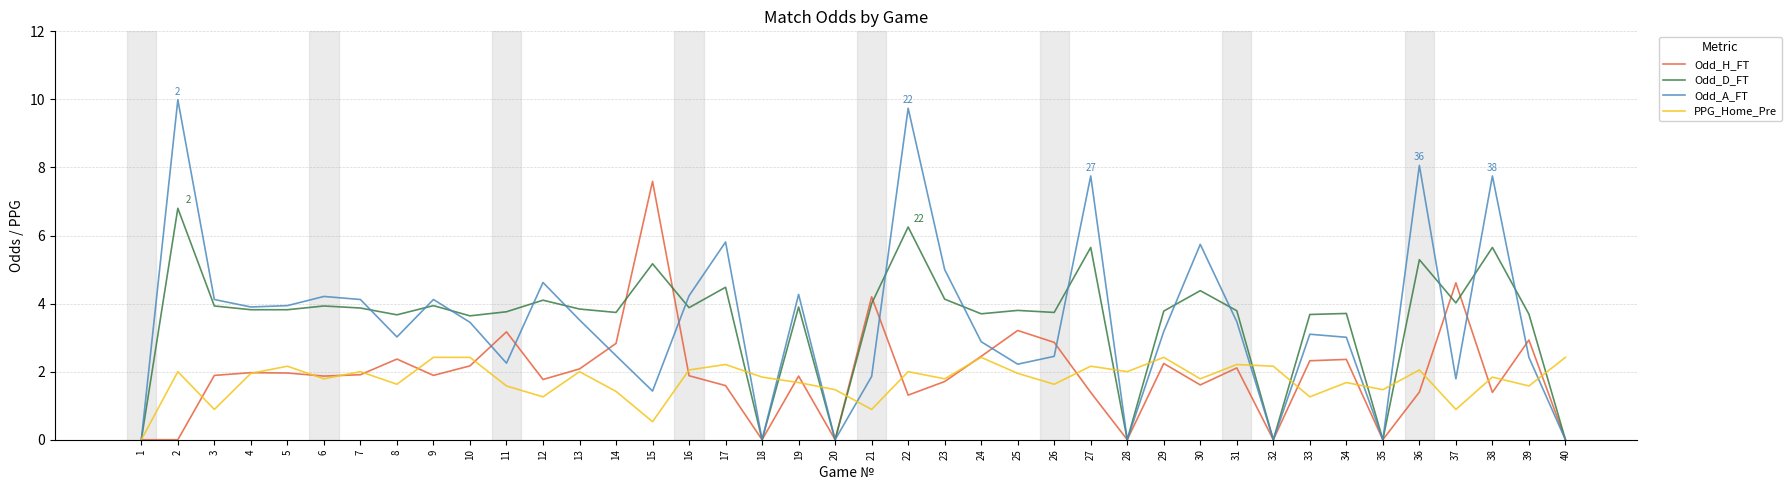

Is the value of PPG_Home_Pre at 23 greater than the value of Odd_A_FT at 9?

No